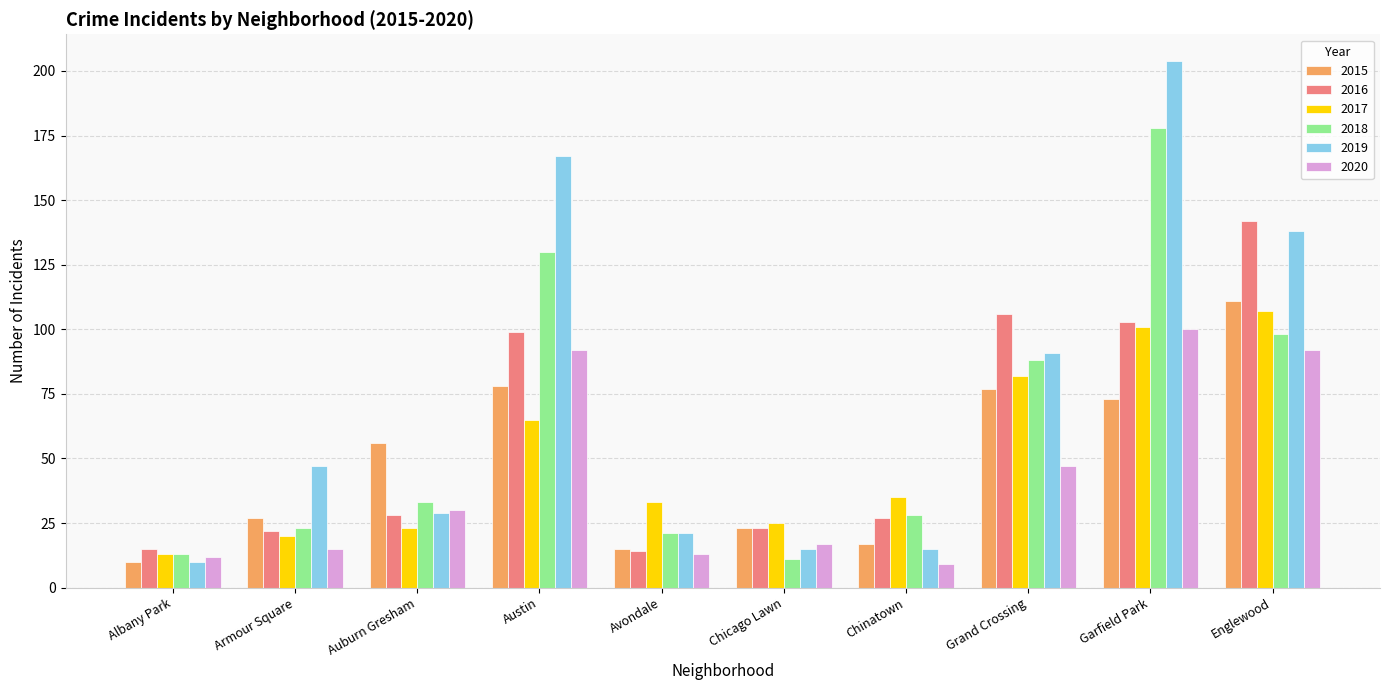

At which category is the sum across all series the highest?

Garfield Park